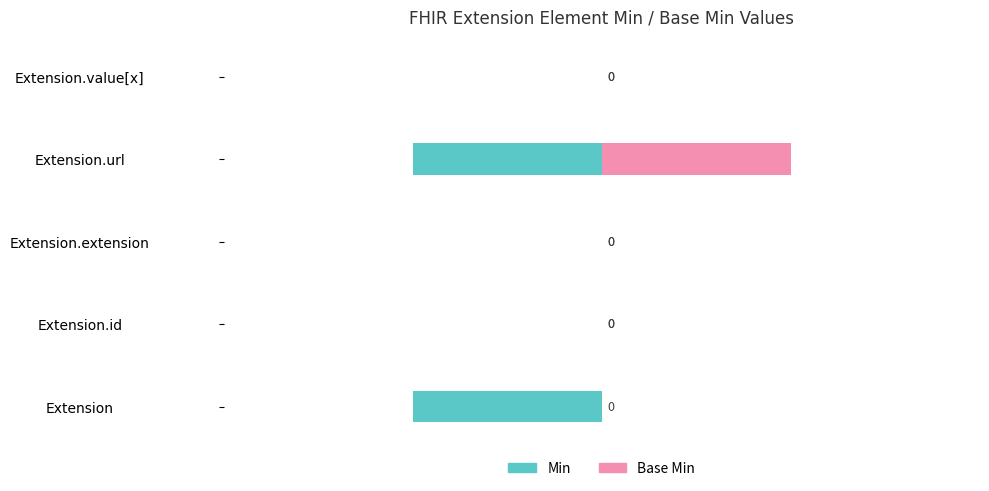

How many groups of bars are there?

5